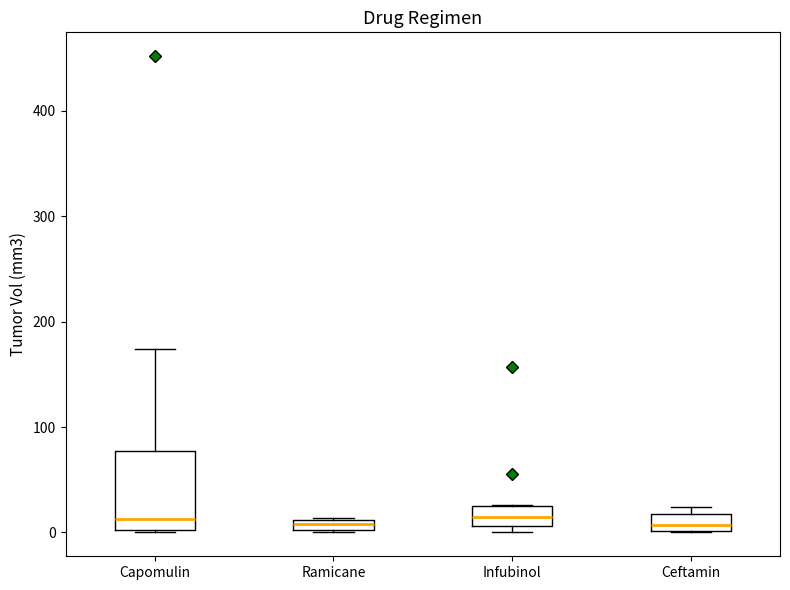

Comparing the boxes themselves (not the whiskers), which one is the tallest?

Capomulin